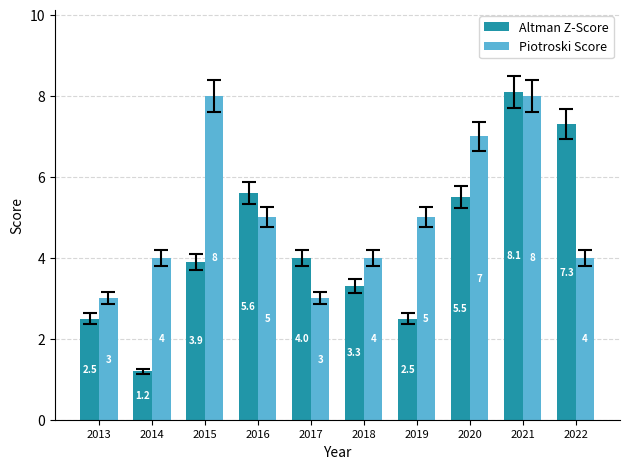

Between 2013 and 2019, which series saw the biggest shift?

Piotroski Score